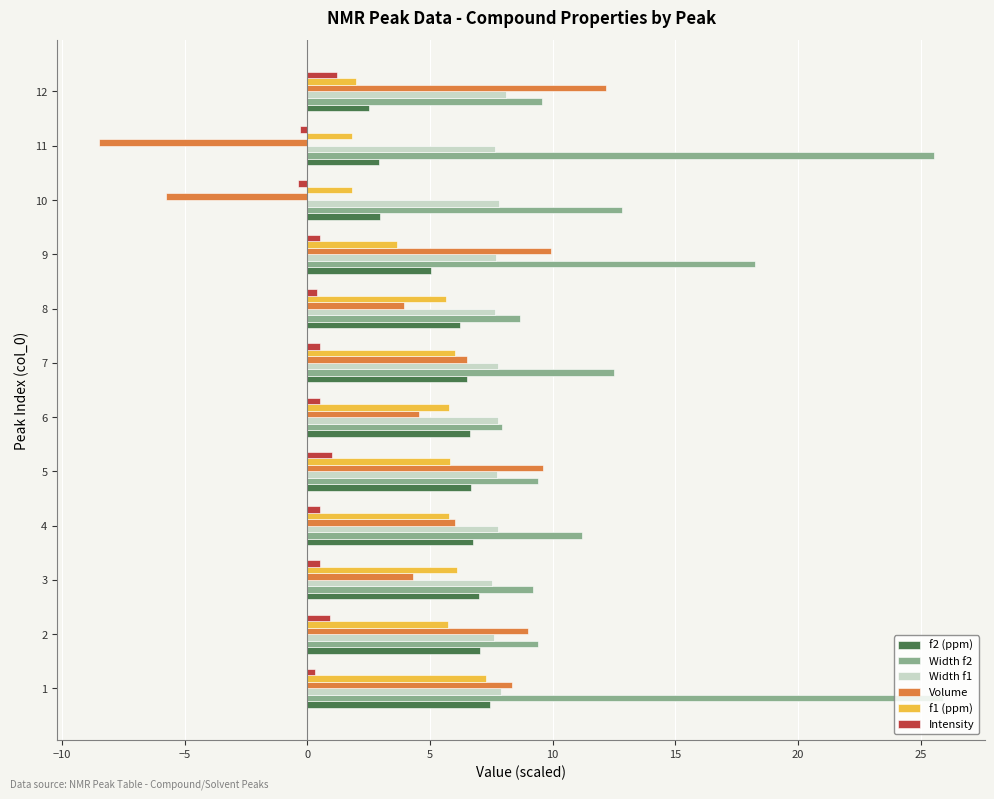

Count the number of categories in the chart.

12